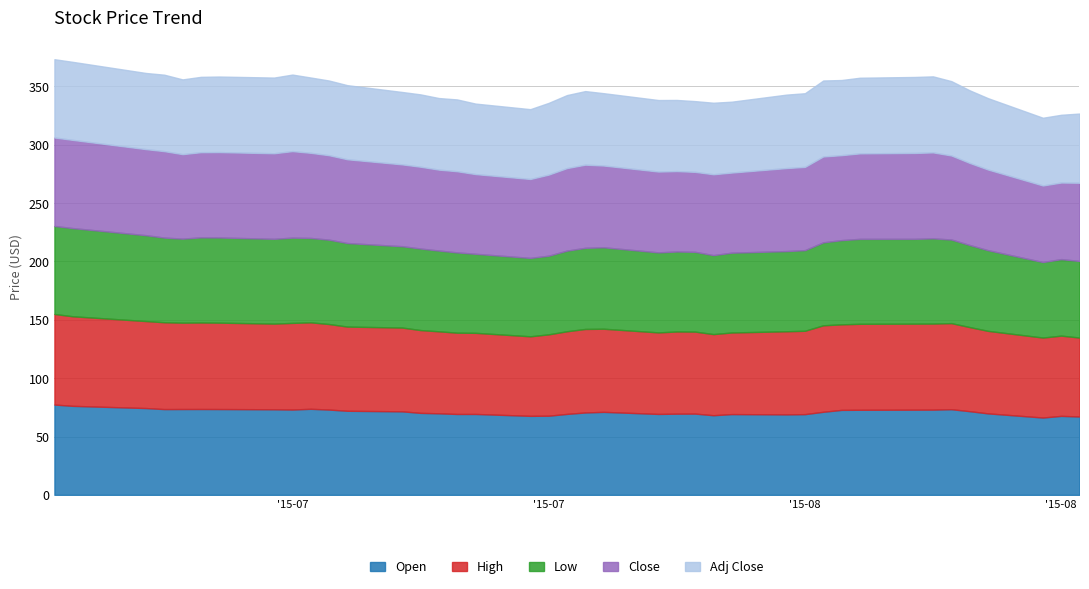

What position from the left is 2015-08-04?

24